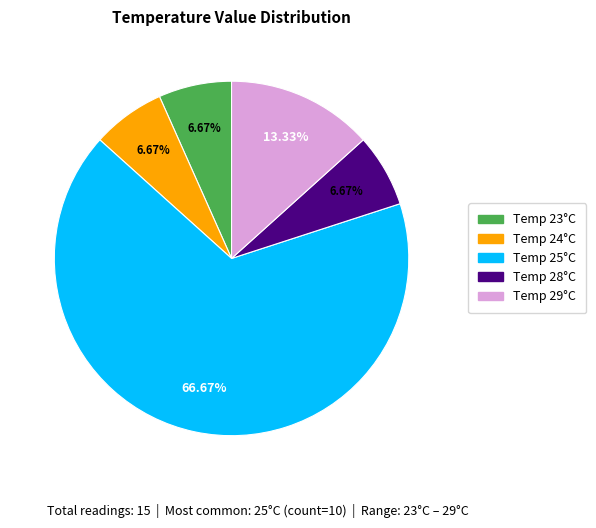

Between Temp 25°C and Temp 24°C, which is larger?

Temp 25°C